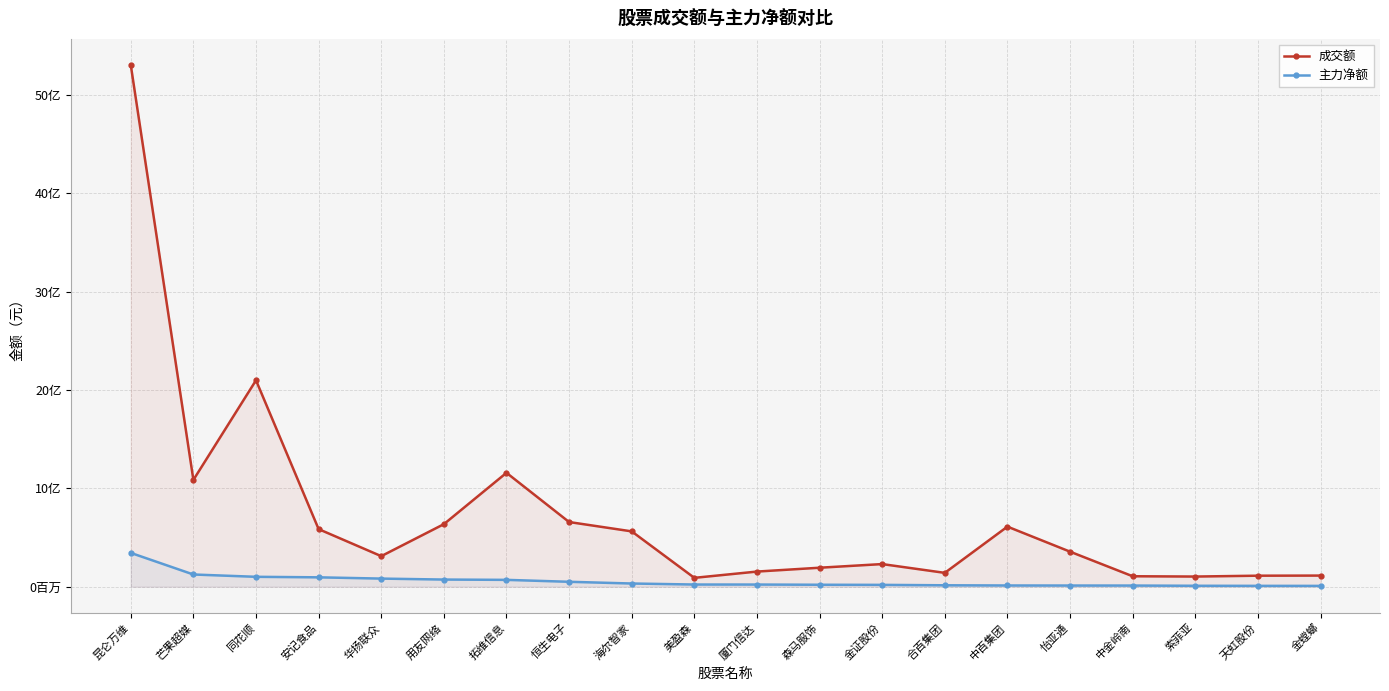

Rank the series by their average value, from highest to lowest.

成交额, 主力净额